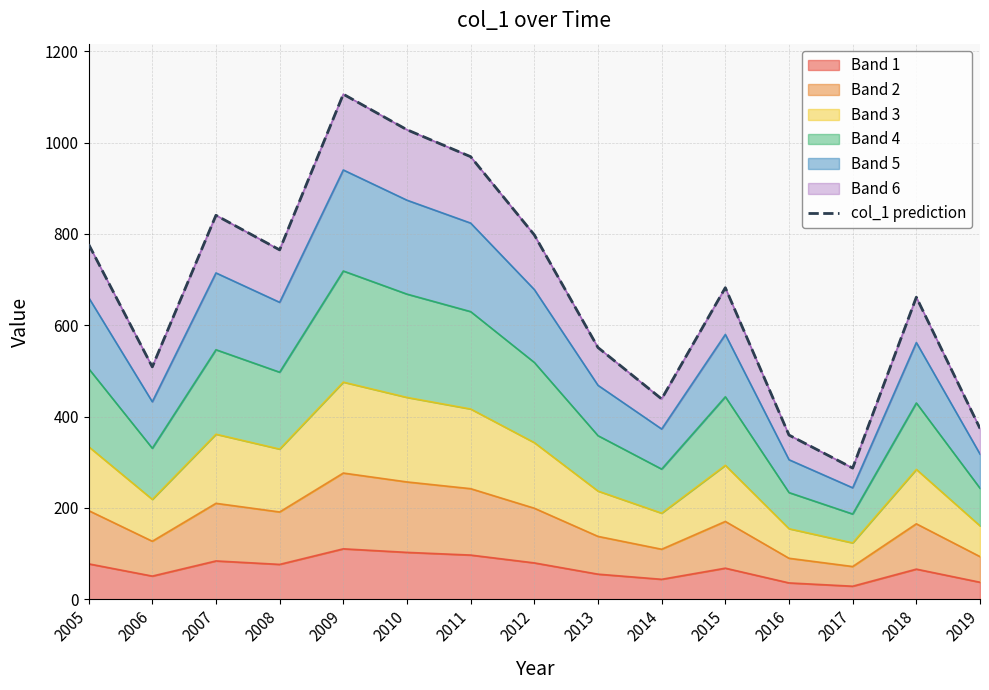

Does the chart display data point markers on the line(s)?

No